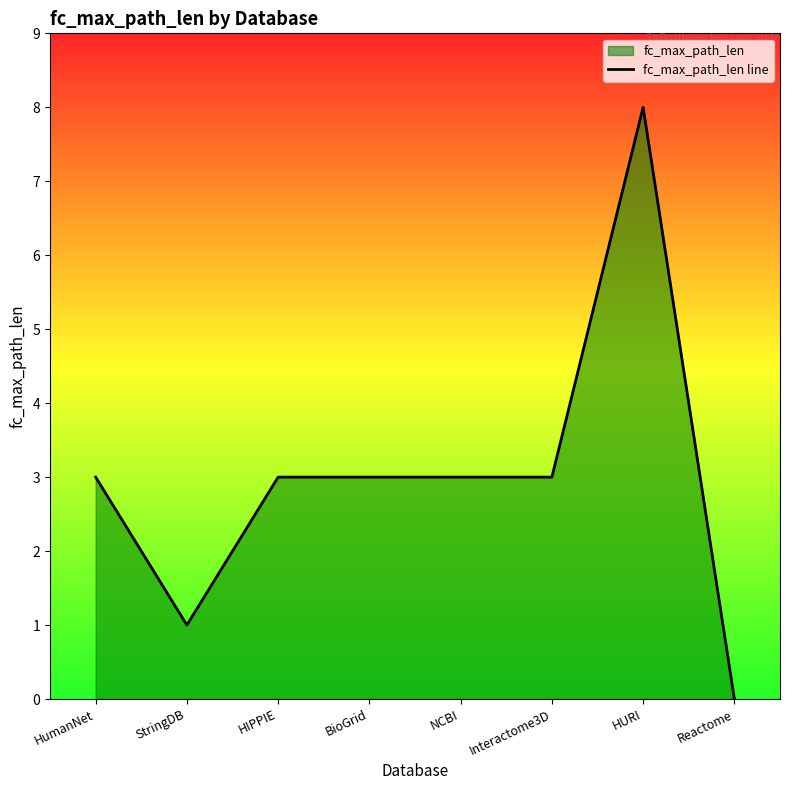

At which category does the data reach its first local peak?

HURI